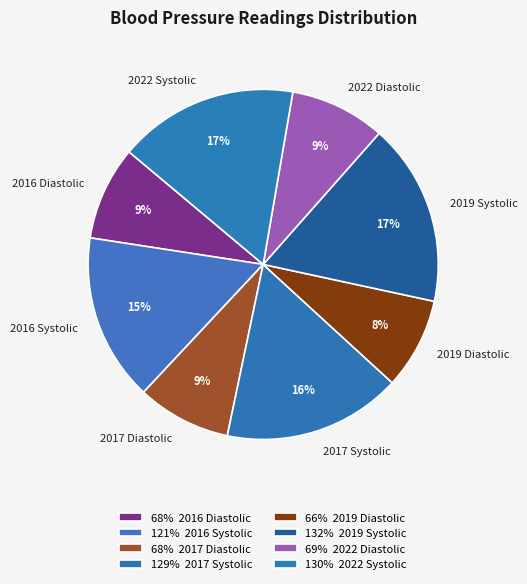

The 2019 Systolic slice represents 17% of the pie. True or false?

True